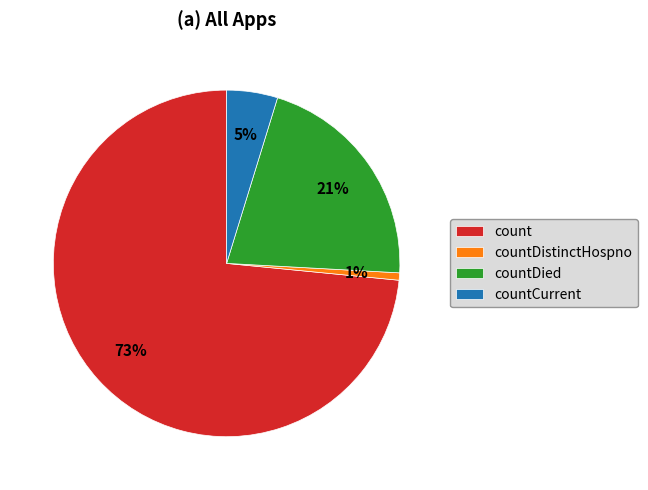

The countDied slice represents 13% of the pie. True or false?

False